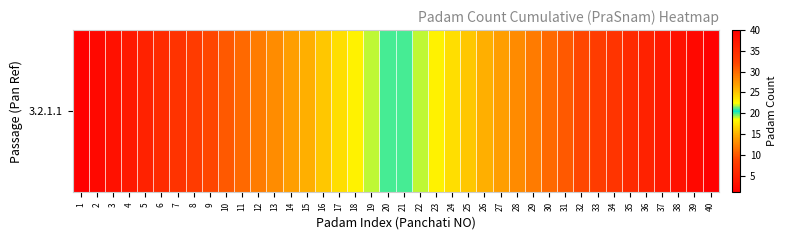

What is the greatest value displayed?

40